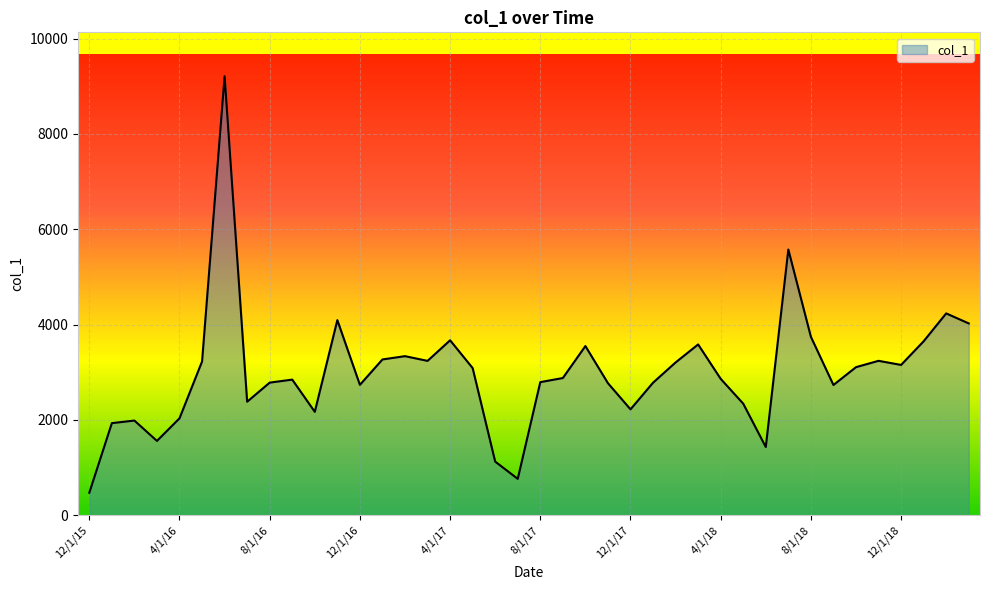

What is the difference between the maximum and minimum values?

8737